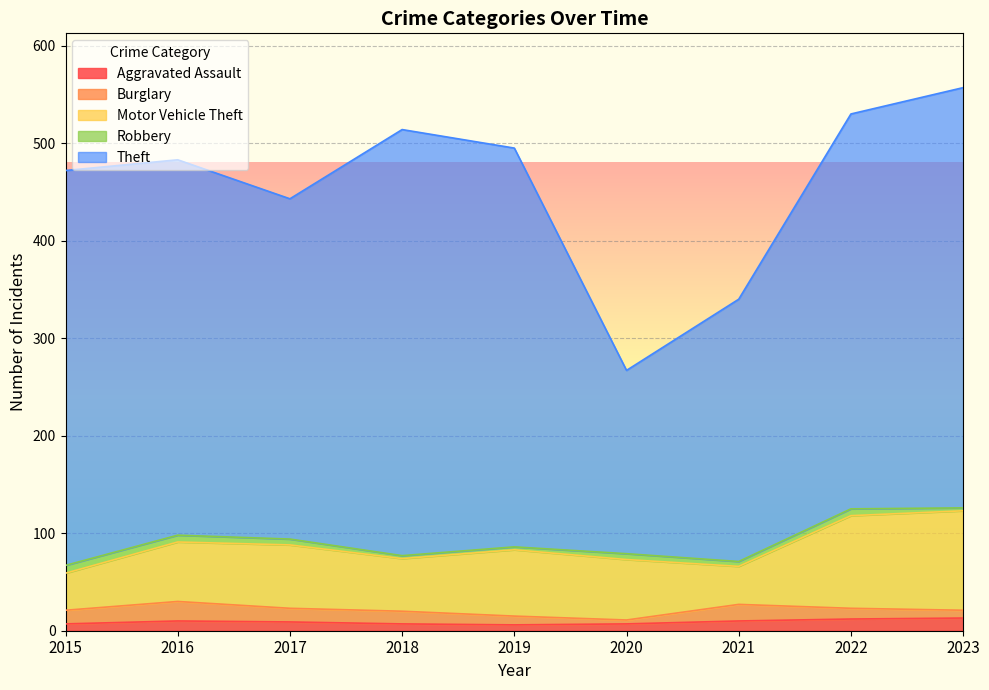

True or false: Robbery has more than 2 points higher than both neighbors.

False